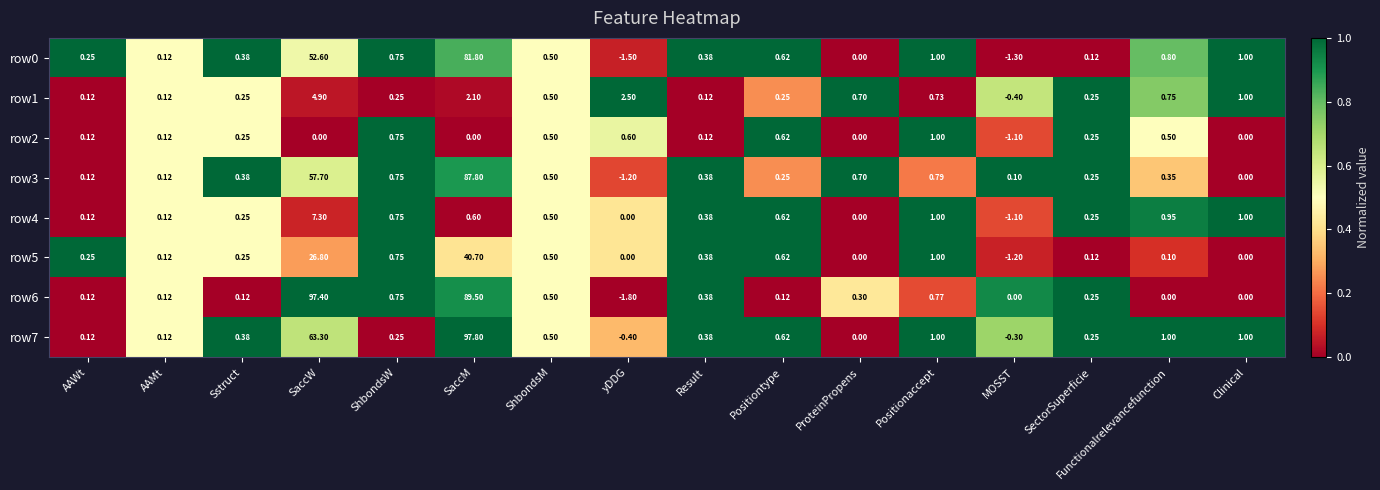

Between Positiontype and Clinical, which series saw the biggest shift?

row1